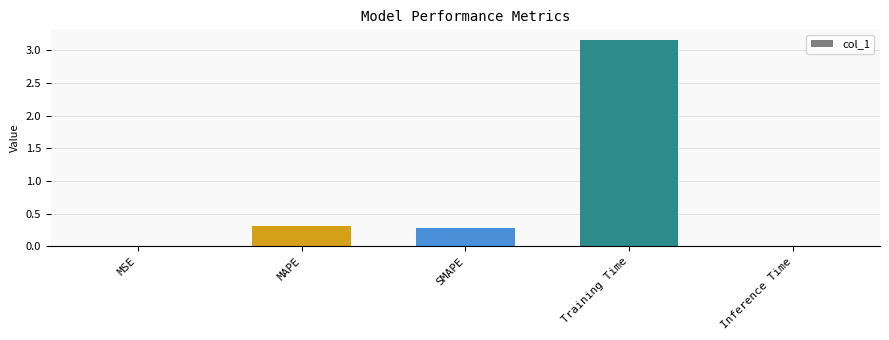

Which label corresponds to the largest value in the chart?

Training Time